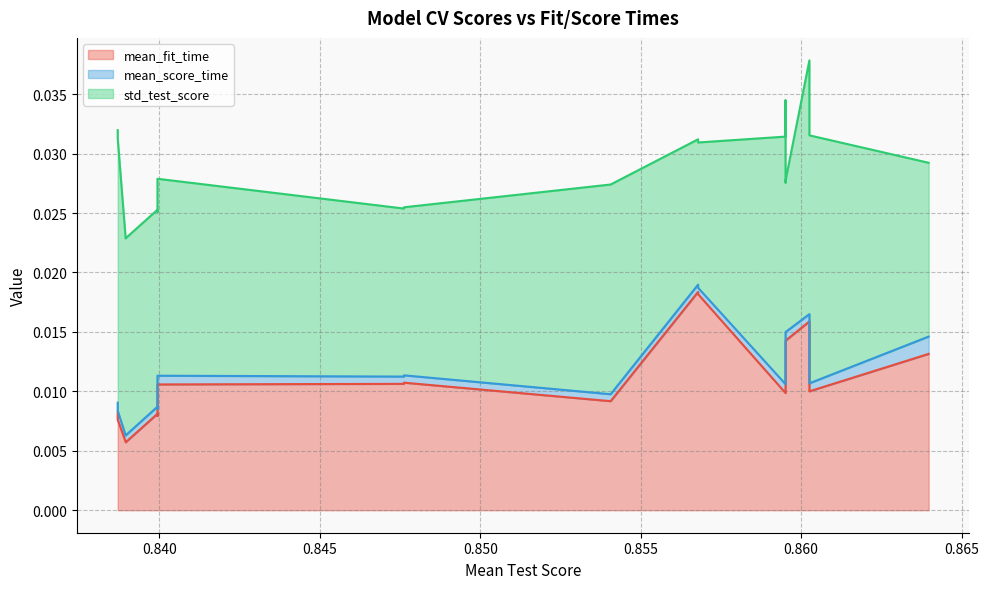

Which series has the largest range (max minus min)?

mean_fit_time